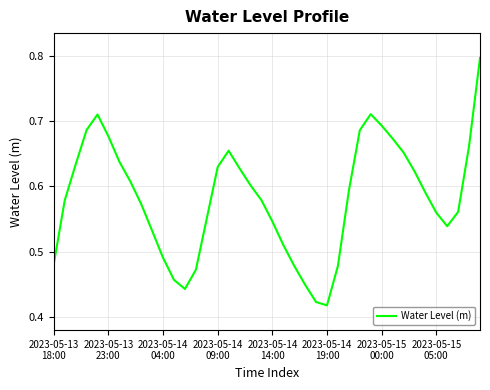

What is the greatest value displayed?

0.8